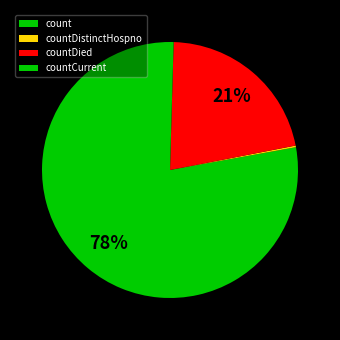

Is there any slice that represents more than half of the pie?

Yes